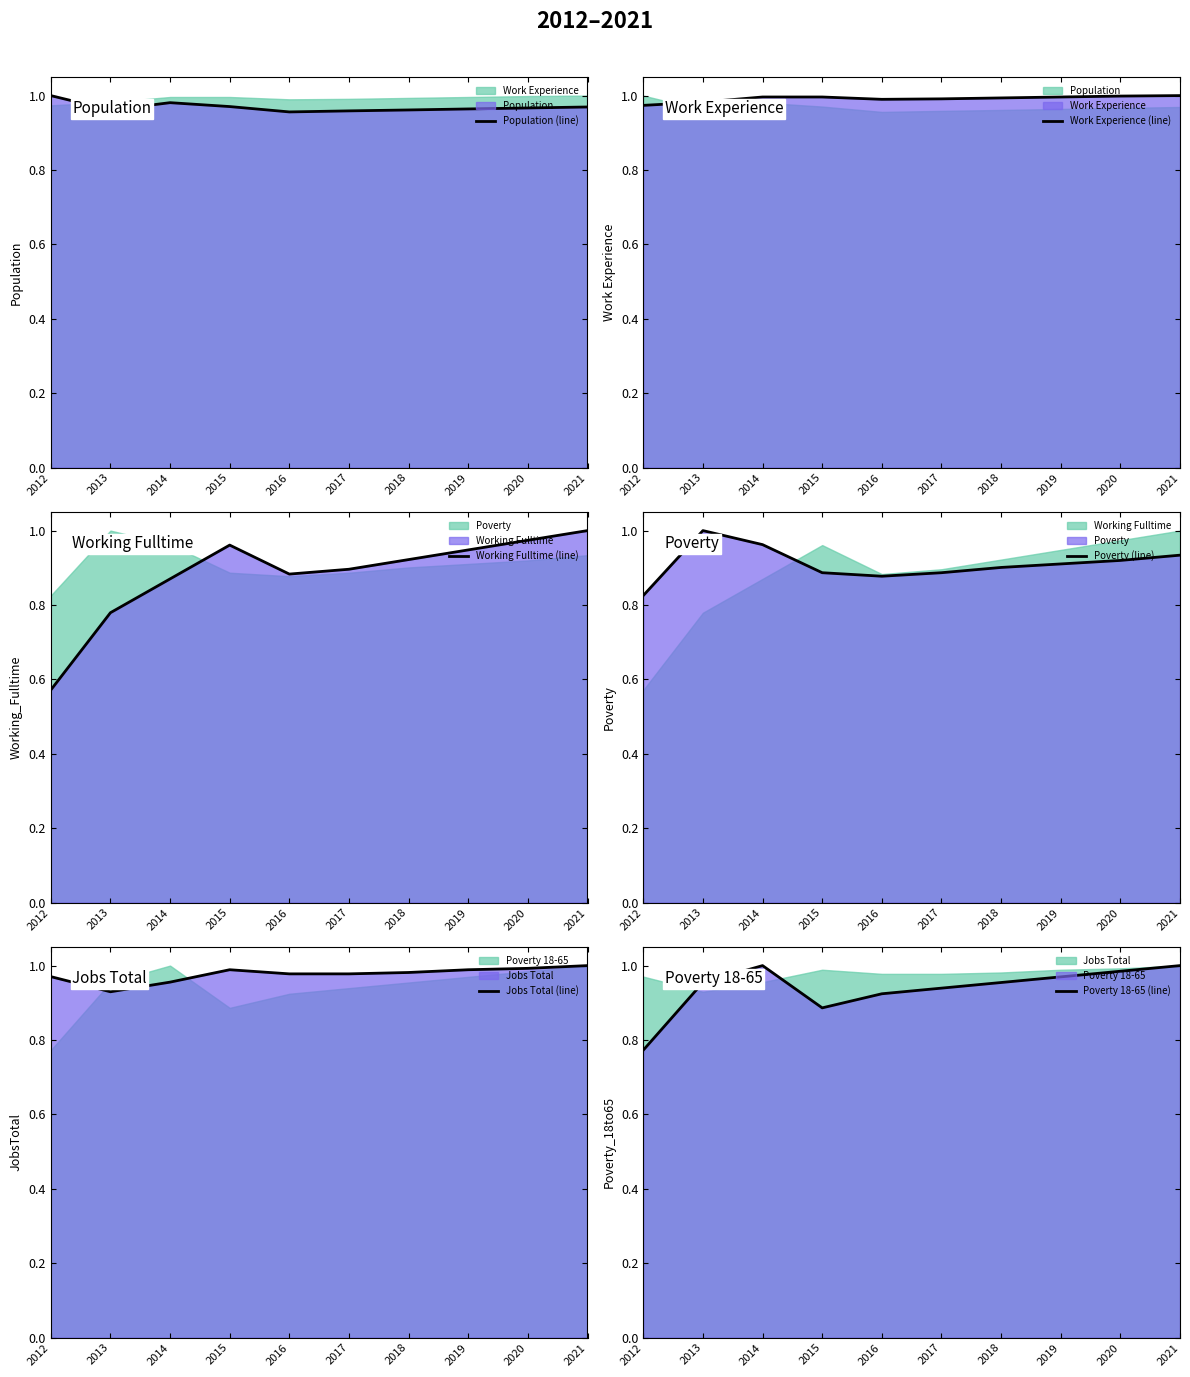

What is the difference between the Poverty (line) values at 2017 and 2012?

0.1